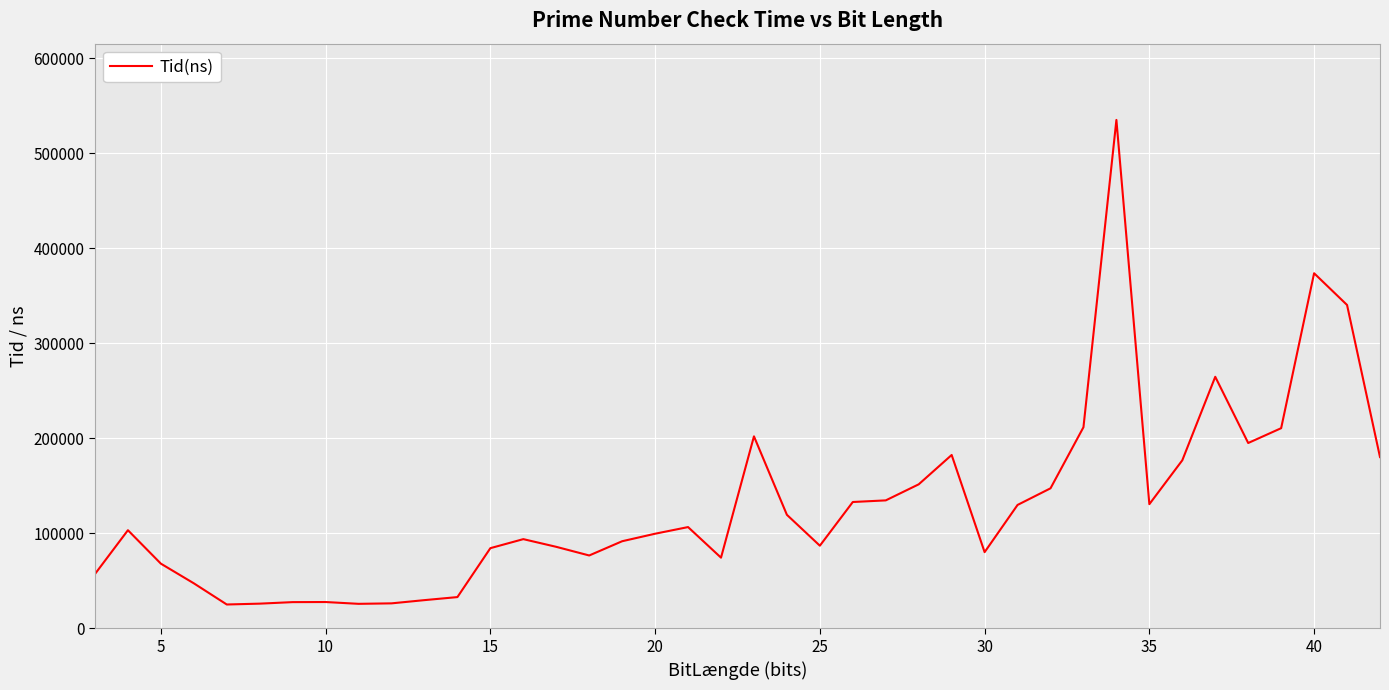

True or false: there are more than 2 points higher than both neighbors.

True